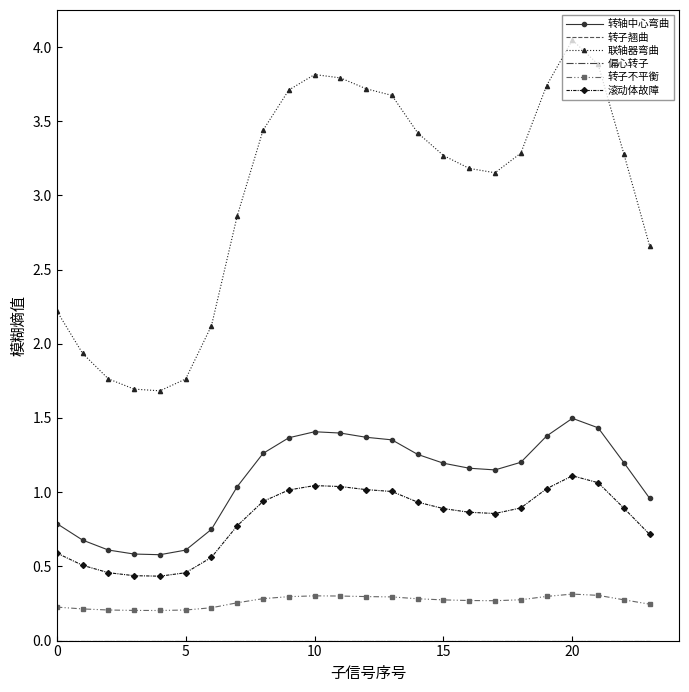

True or false: 滚动体故障 and 转轴中心弯曲 intersect in this chart.

False